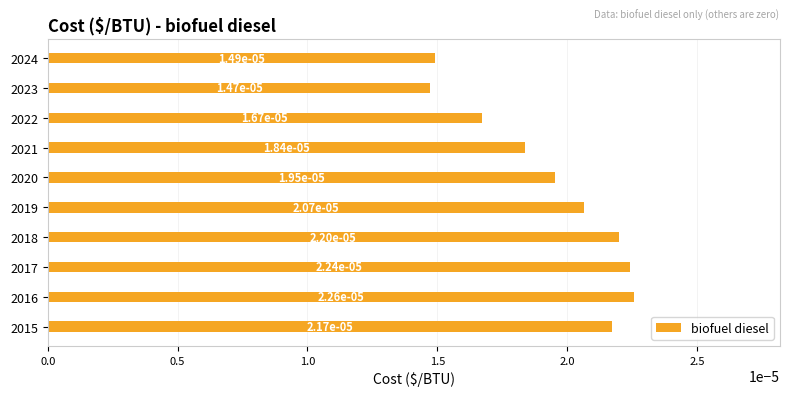

Between 2015 and 2020, which is larger?

2015